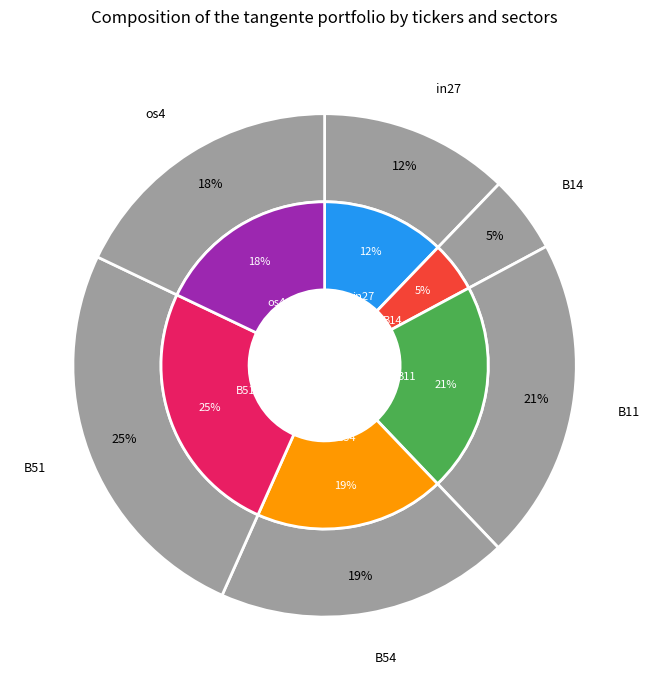

Does B14 account for over 50% of the chart?

No